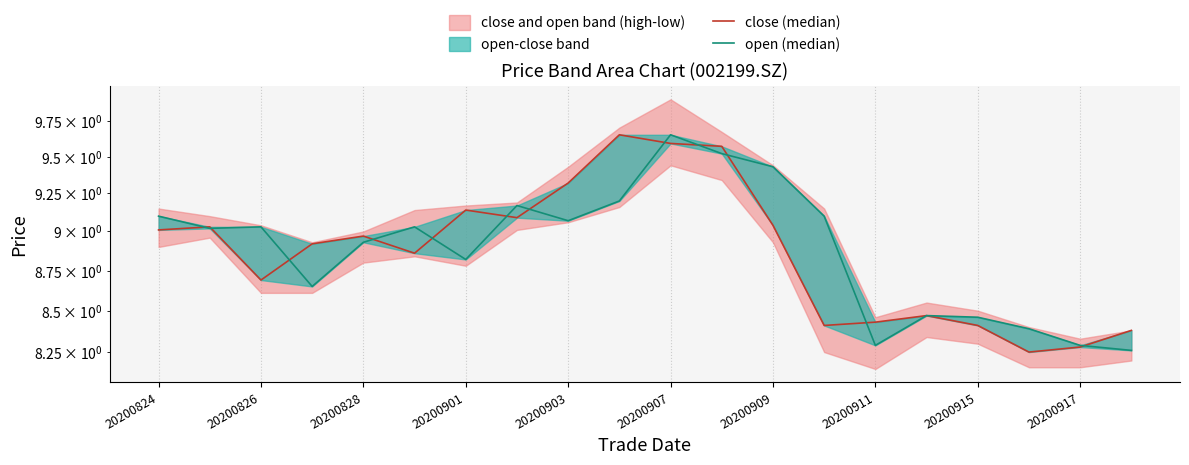

How many data points does each series have?

20